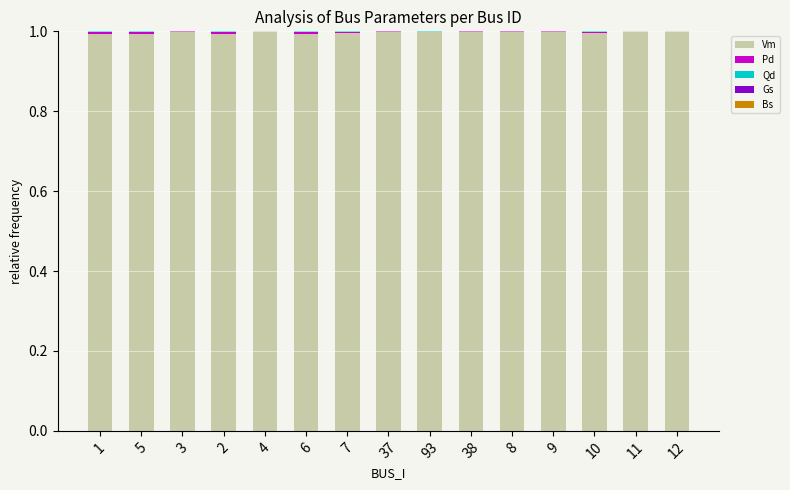

Is it true that Vm equals 1.0 at 4?

True